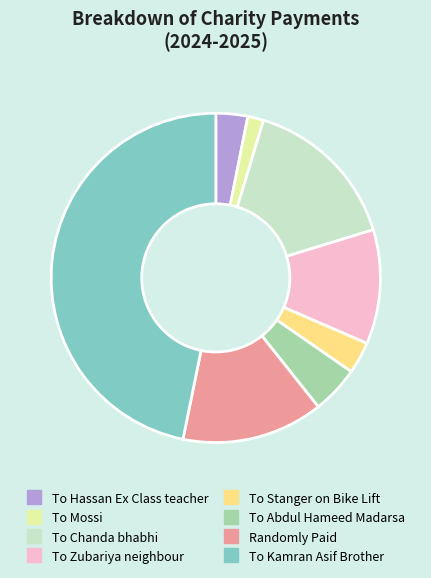

Which category has the smallest portion of the pie?

To Mossi